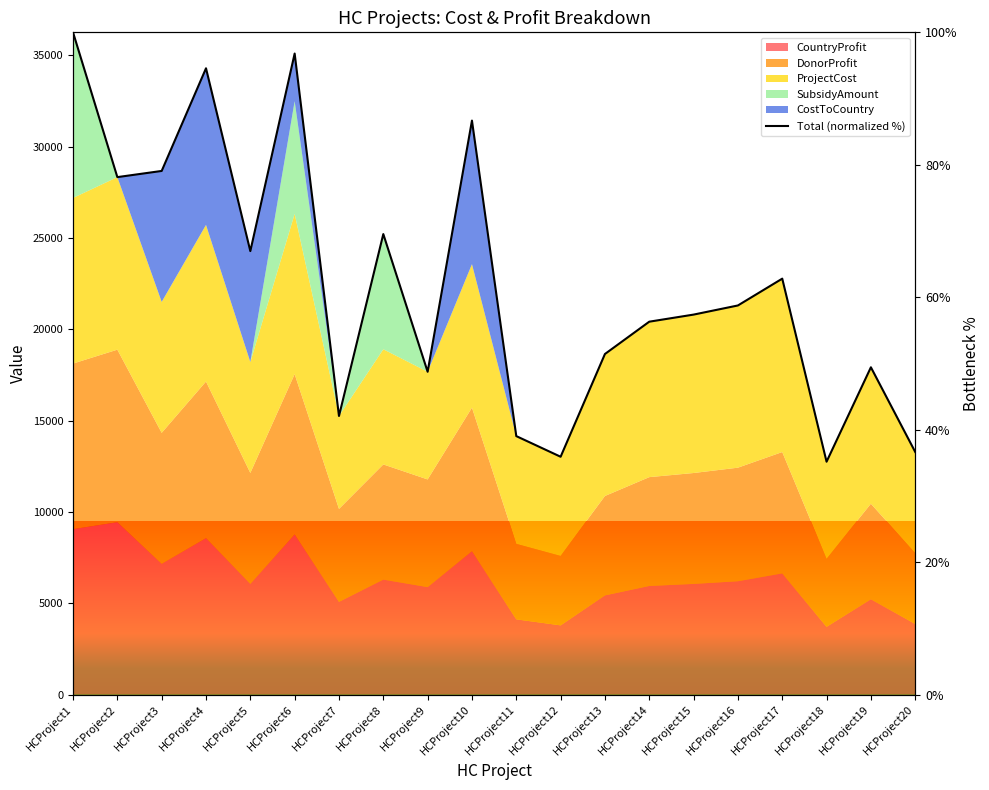

How many values exceed 58?

10